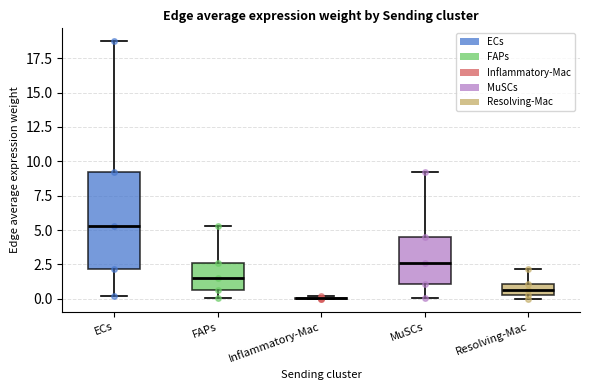

Comparing the boxes themselves (not the whiskers), which one is the tallest?

ECs